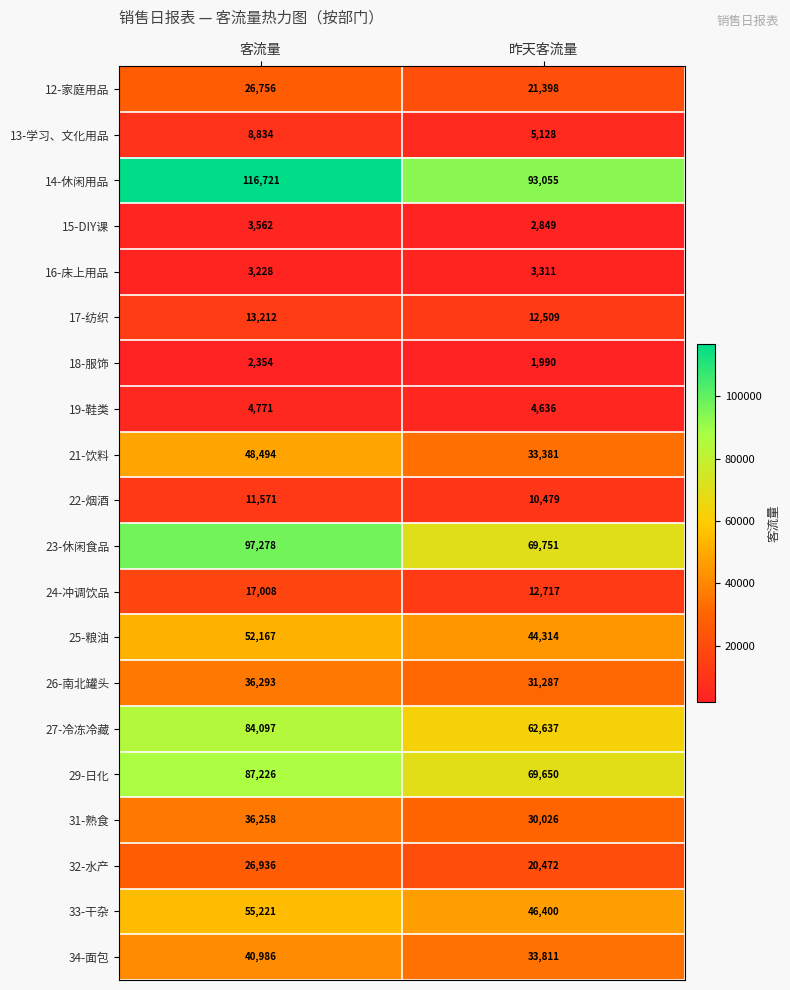

Where is 17-纺织 nearest to the value 12860?

昨天客流量